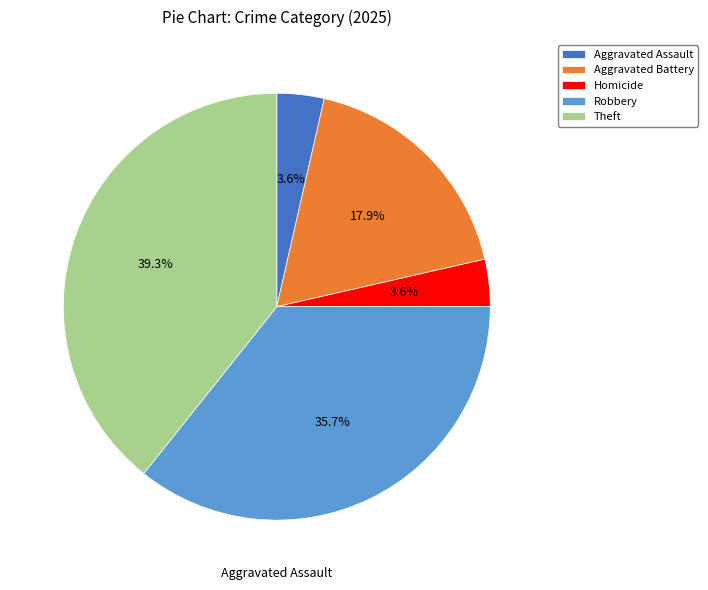

What is the total percentage of Theft and Aggravated Battery?

57.1%